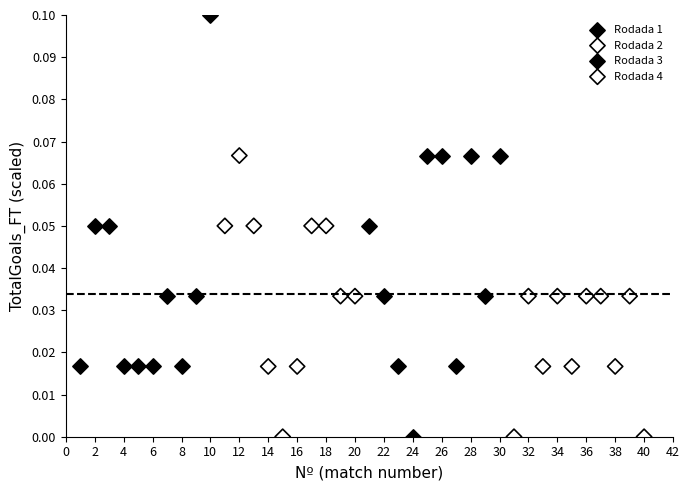

Which series has the largest Y range (max minus min)?

Rodada 1